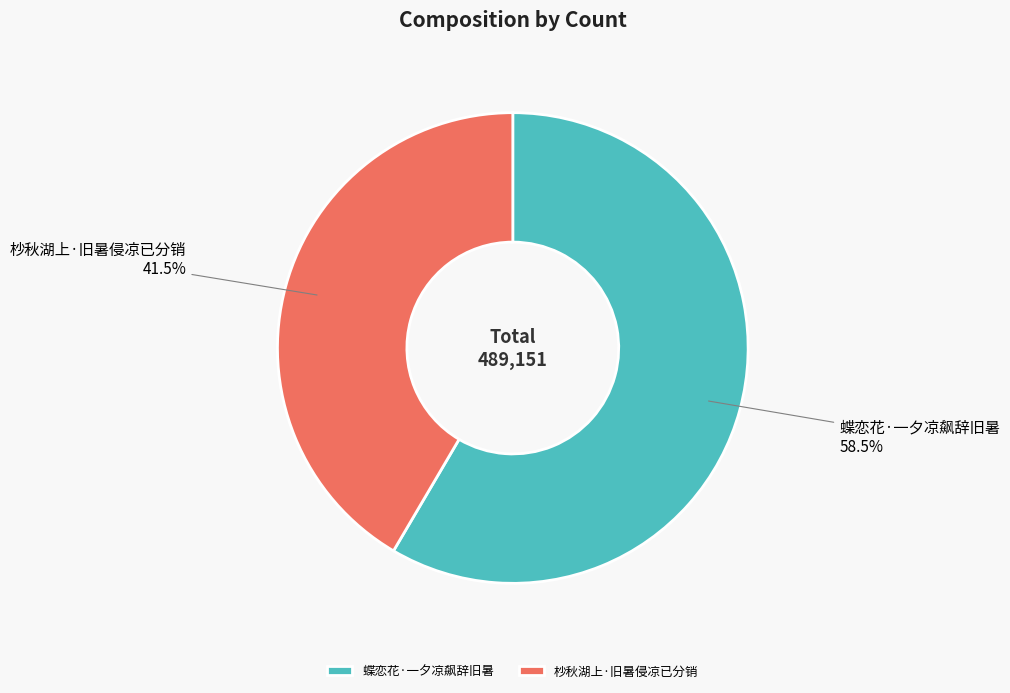

Is there a majority slice in this chart?

Yes